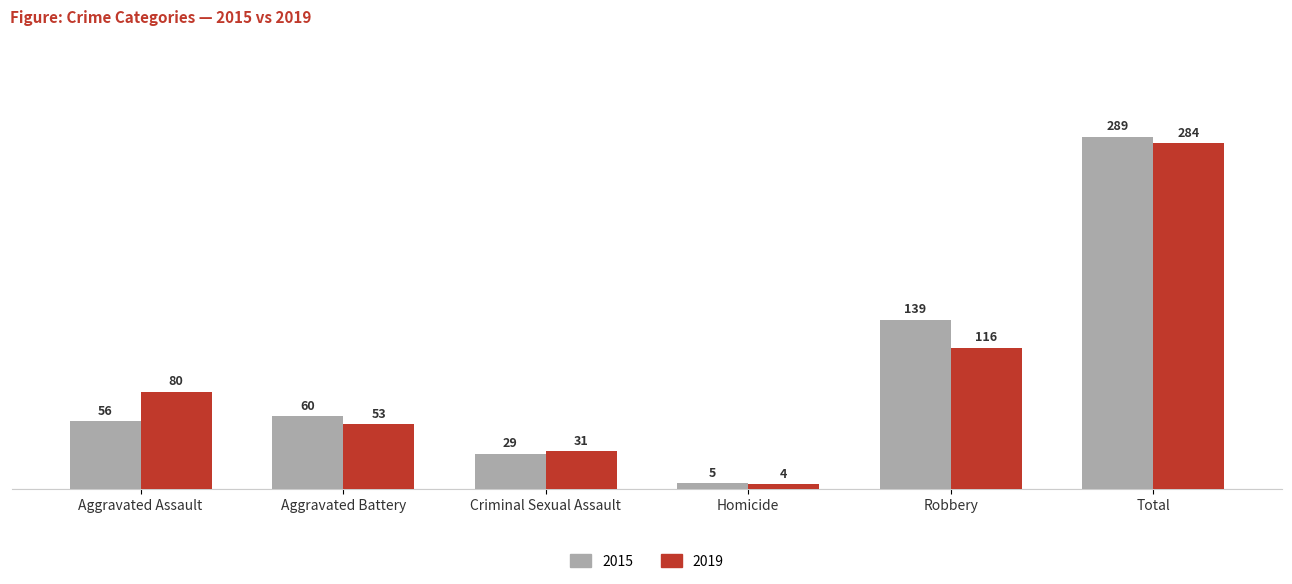

What is the difference between the maximum and minimum values in the 2019 series?

280